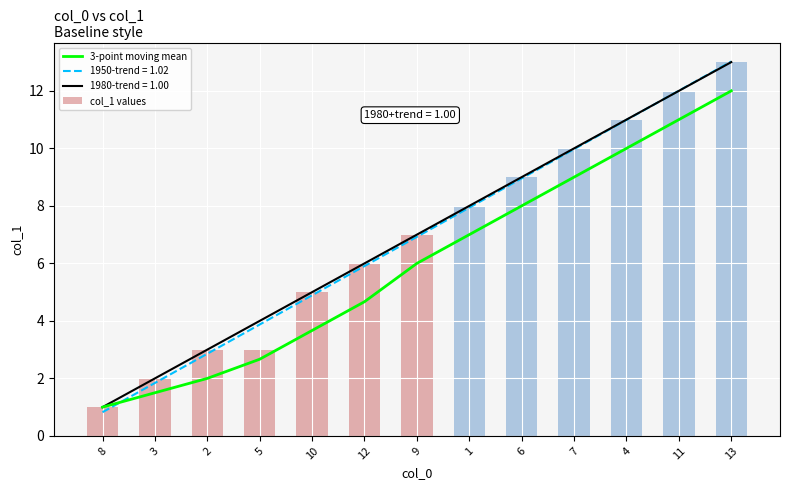

The value of col_1 values at 6 is 15. True or false?

False